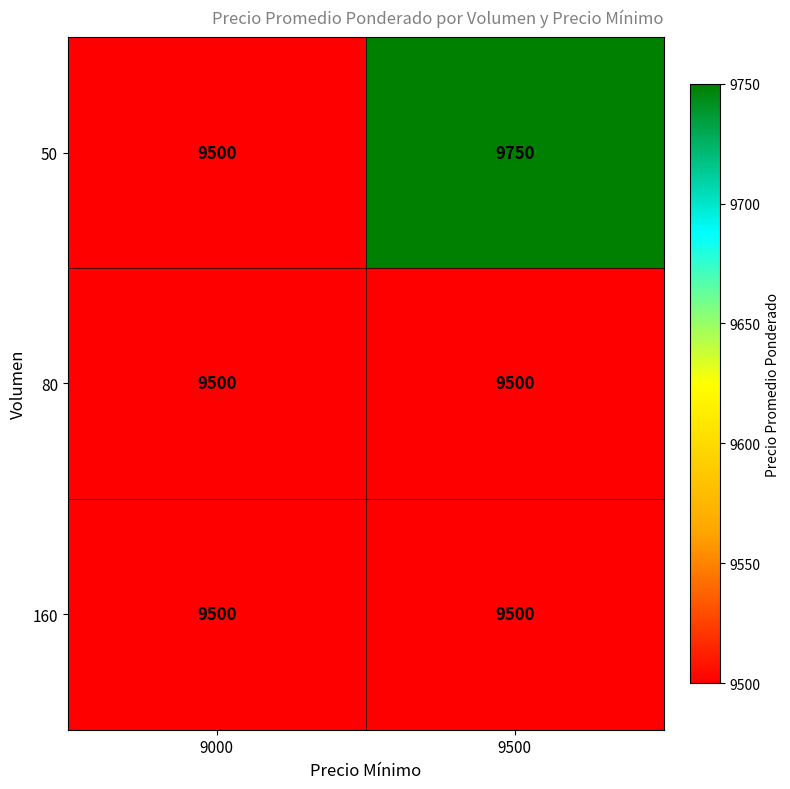

Which series has the largest range (max minus min)?

50